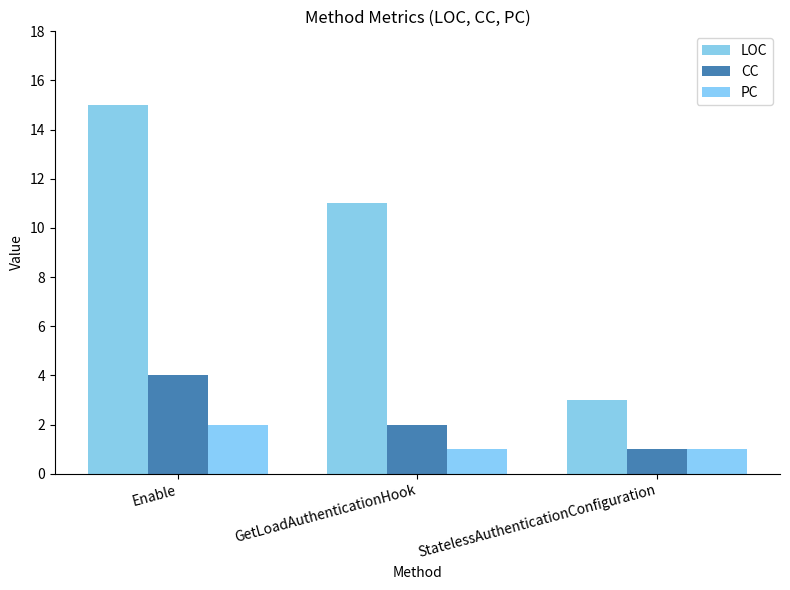

At which category is the sum across all series the highest?

Enable